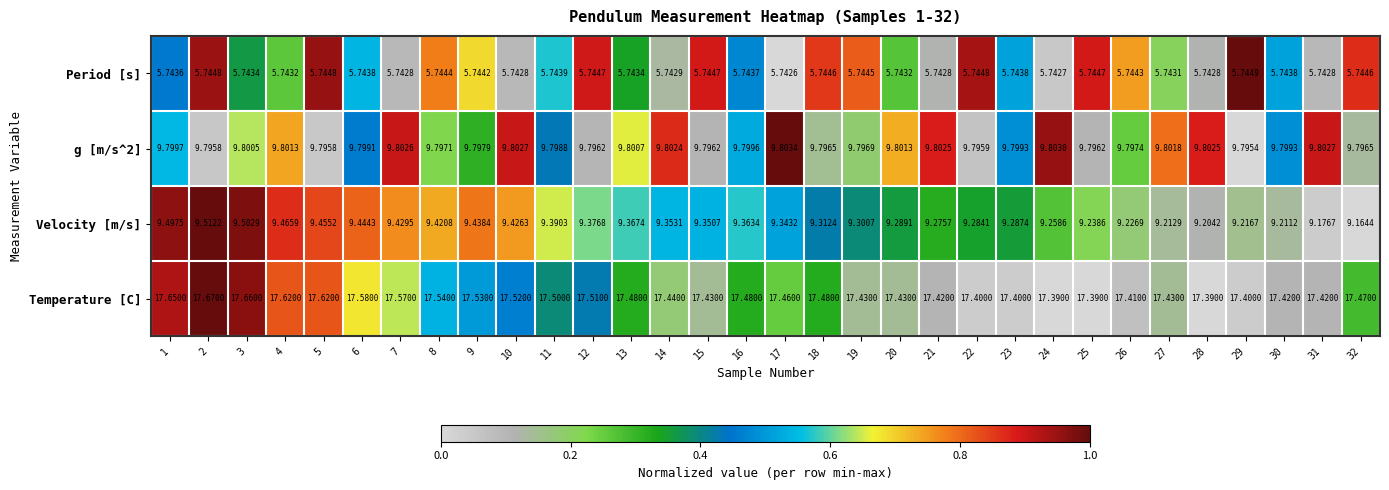

Which series changed the most between 1 and 13?

Temperature [C]